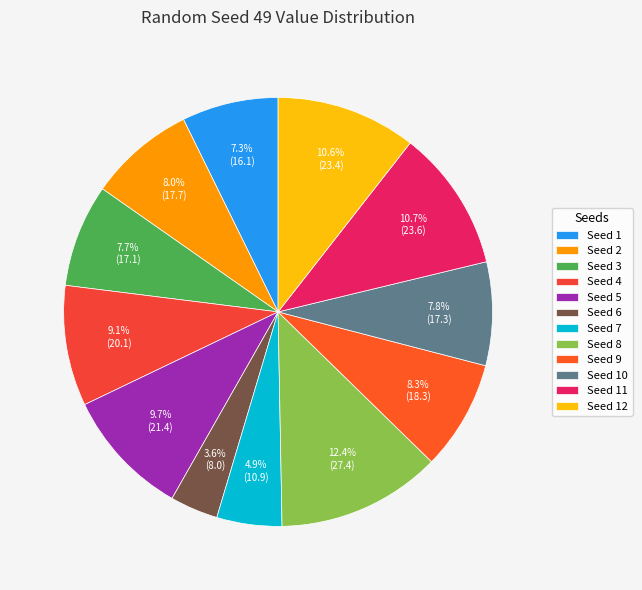

How many segments does this pie chart have?

12